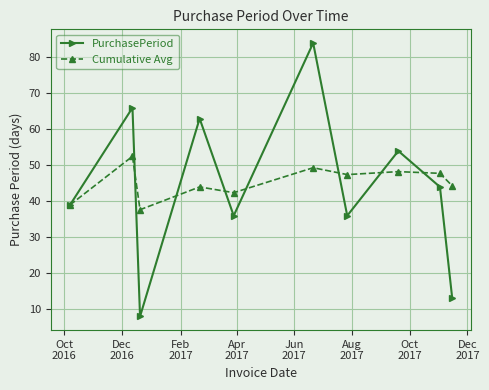

Which series has the largest range (max minus min)?

PurchasePeriod